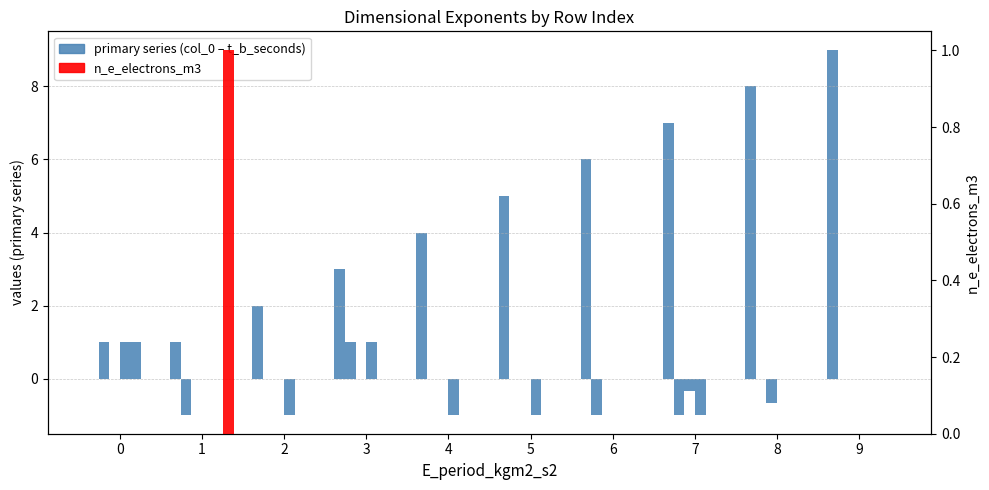

What value does the col_0 series have at 1?

1